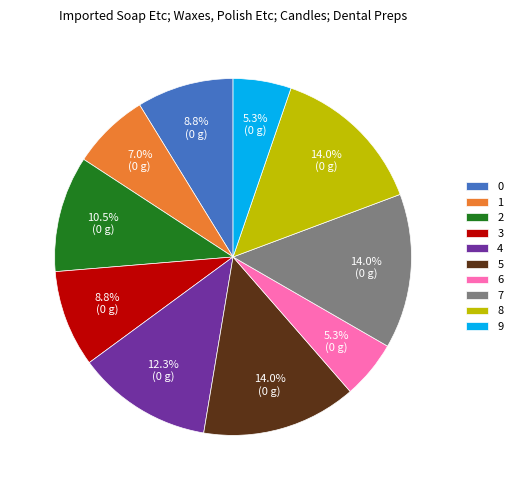

Do 4 and 0 together represent more than half of the pie?

No